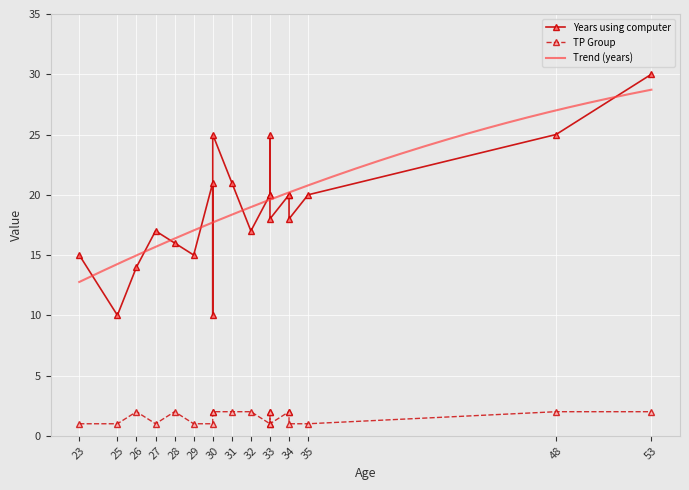

Rank the series at 33 from highest to lowest value.

Years using computer, TP Group